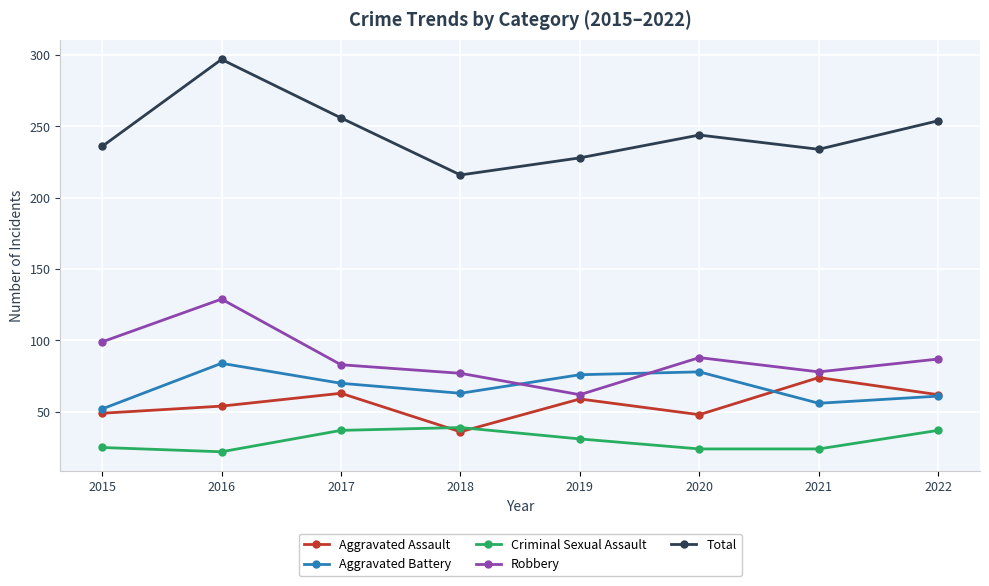

What is the value of the Aggravated Assault point at the 8th from the left?

62